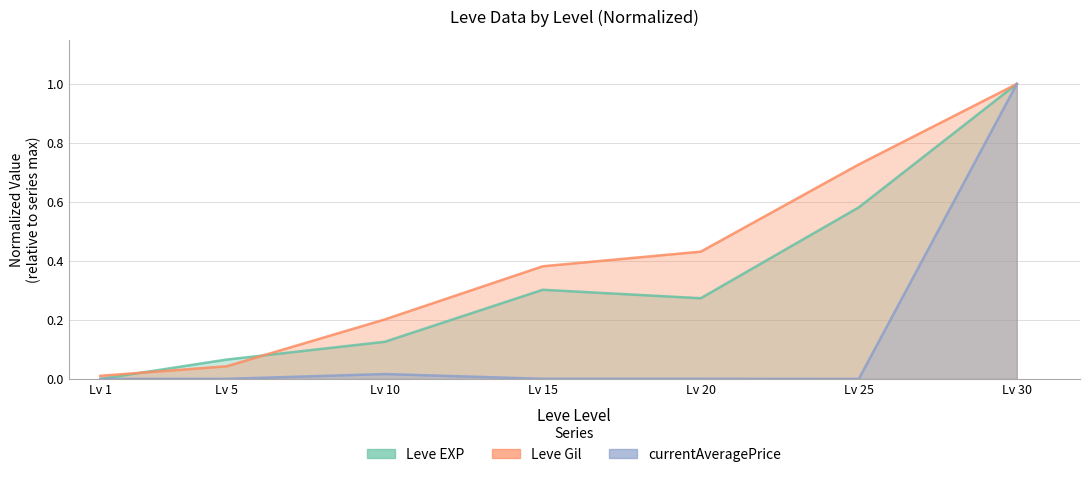

What is the sum of all currentAveragePrice values?

1.0